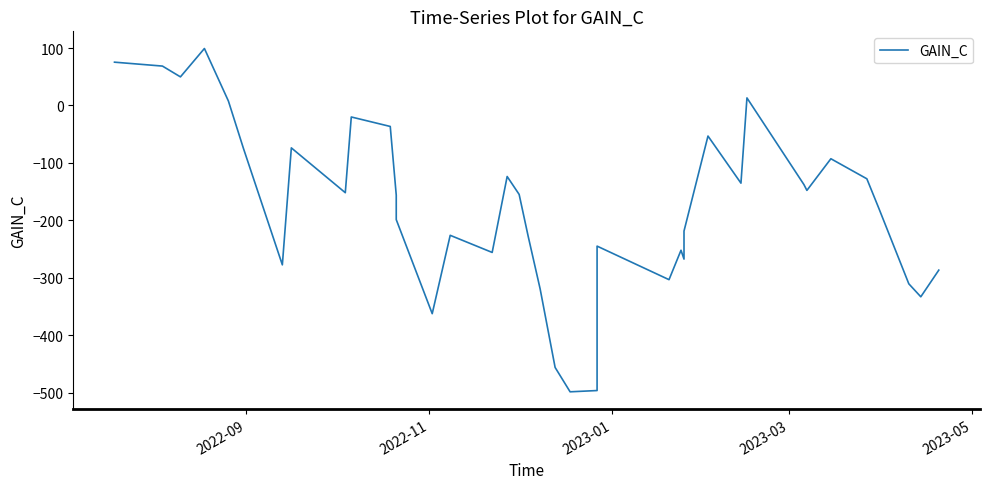

Reading left to right, what are all the values shown in this chart?

75.4	68.6	49.8	99.2	7.8	-74.4	-277.4	-73.8	-151.8	-20.0	-36.5	-156.1	-198.7	-362.4	-226.0	-255.8	-123.6	-154.8	-227.4	-319.2	-456.0	-498.4	-496.2	-468.2	-244.8	-303.2	-252.0	-267.4	-218.6	-53.2	-135.2	13.2	-137.6	-147.8	-92.7	-127.6	-179.0	-310.4	-333.0	-286.6